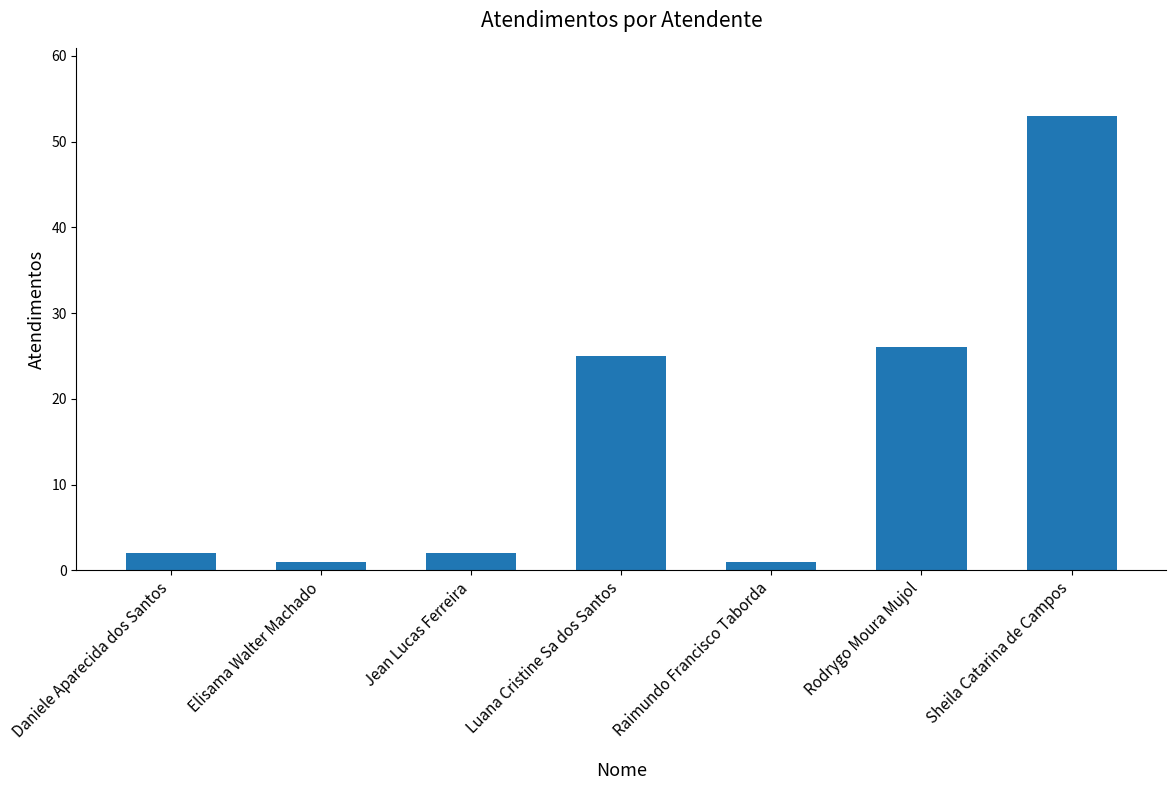

What is the label of the 7th bar from the left?

Sheila Catarina de Campos